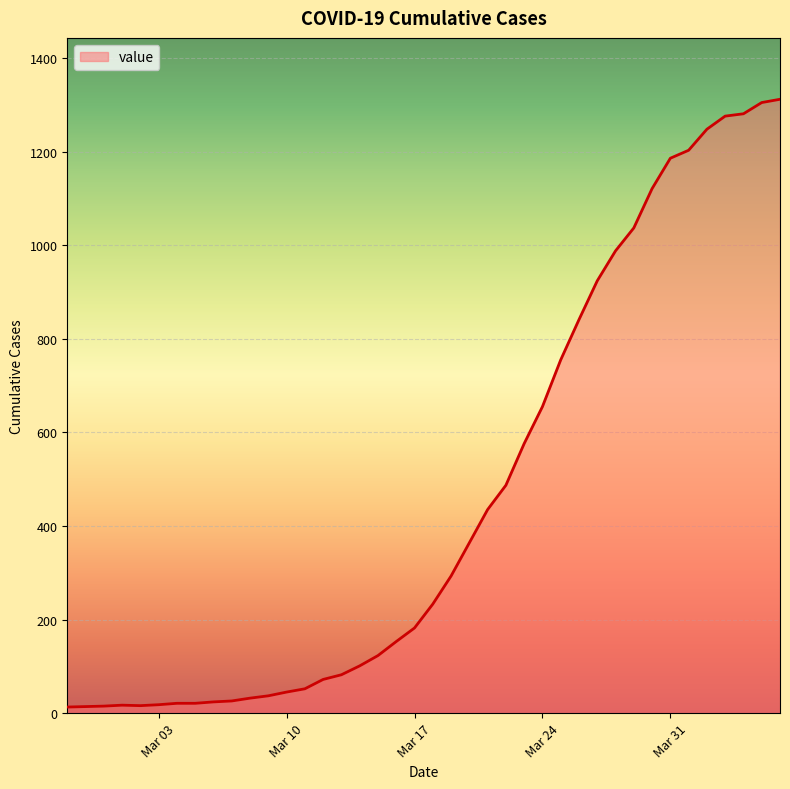

What is the difference between the maximum and minimum values?

1299